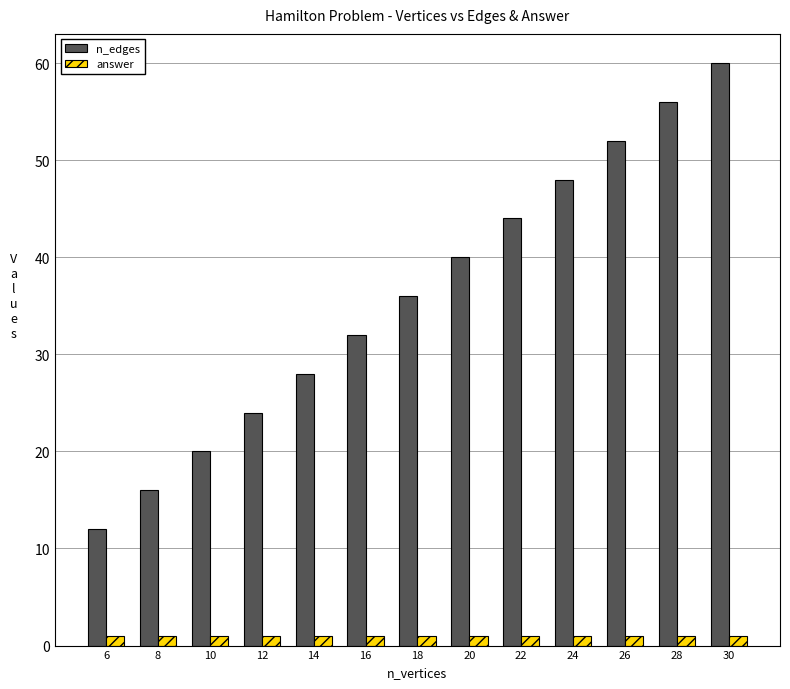

Reading right to left, transcribe all the data shown in this chart.

n_edges: 60	56	52	48	44	40	36	32	28	24	20	16	12
answer: 1	1	1	1	1	1	1	1	1	1	1	1	1